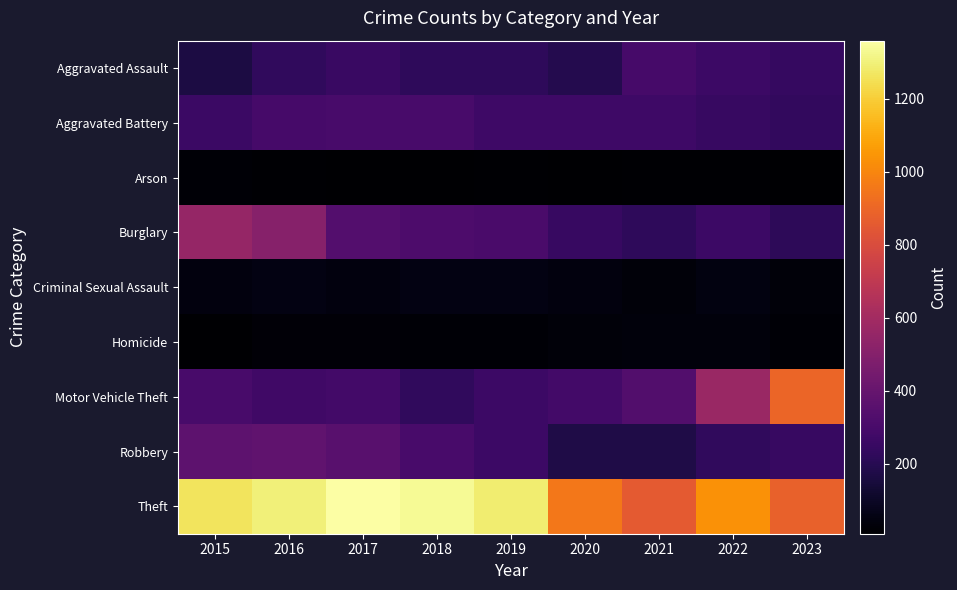

List the series in order of their peak value, lowest first.

Arson, Homicide, Criminal Sexual Assault, Aggravated Assault, Aggravated Battery, Robbery, Burglary, Motor Vehicle Theft, Theft